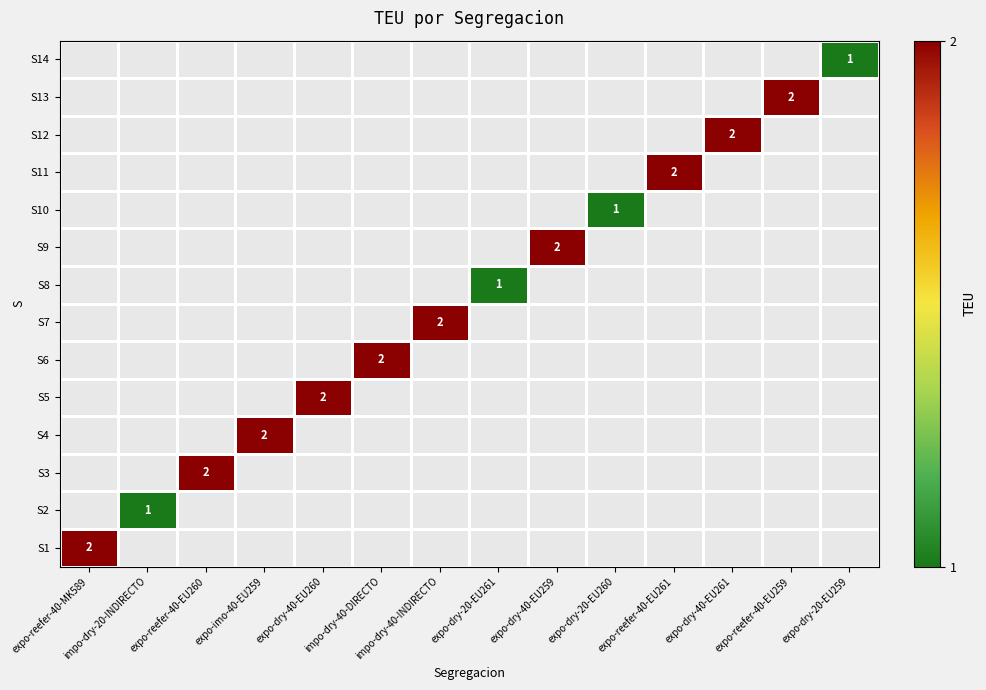

The value of S7 at impo-dry-40-INDIRECTO is 3. True or false?

False